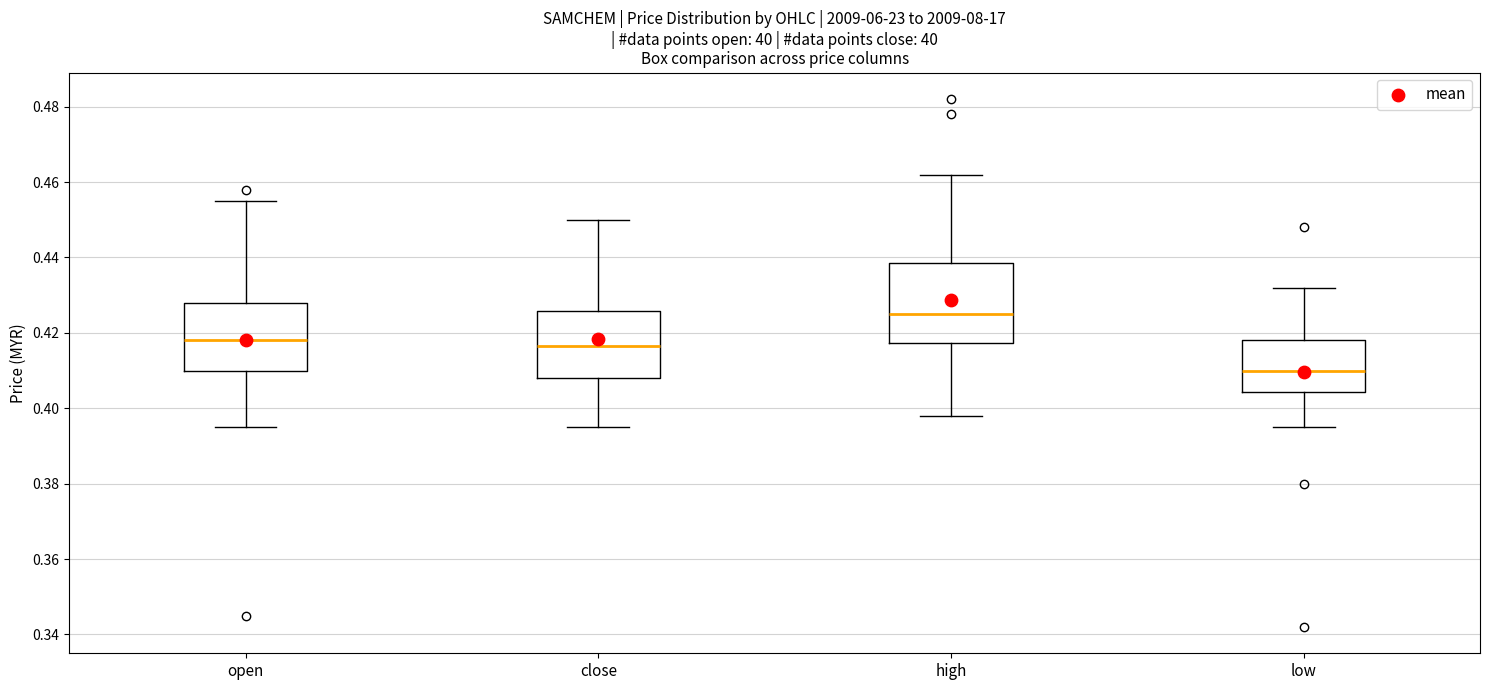

Reading left to right, read every box against the y-axis: the position of its median line, the range the box covers, and the ends of its whiskers. The values are not printed on the chart, so give them approximately, as read against the axis.

open: median 0.418, box 0.410 to 0.428, whiskers 0.396 to 0.456
close: median 0.416, box 0.408 to 0.426, whiskers 0.396 to 0.450
high: median 0.426, box 0.418 to 0.438, whiskers 0.398 to 0.462
low: median 0.410, box 0.404 to 0.418, whiskers 0.396 to 0.432